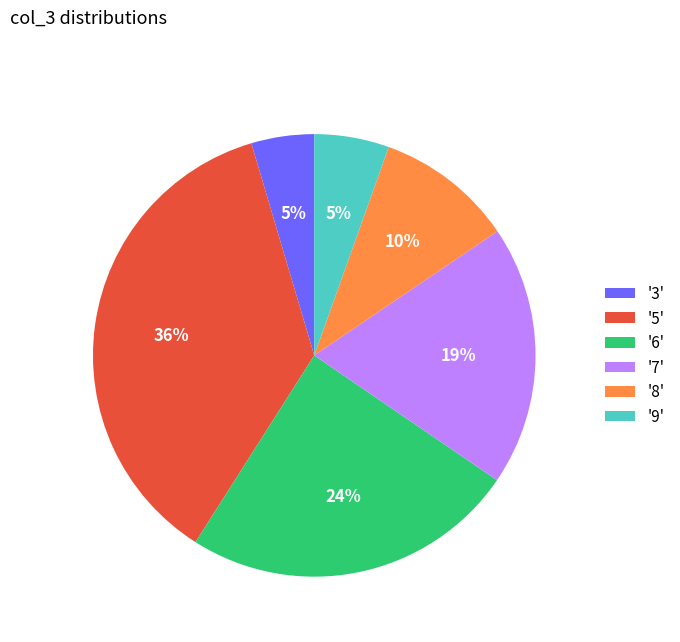

Is there any slice that represents more than half of the pie?

No